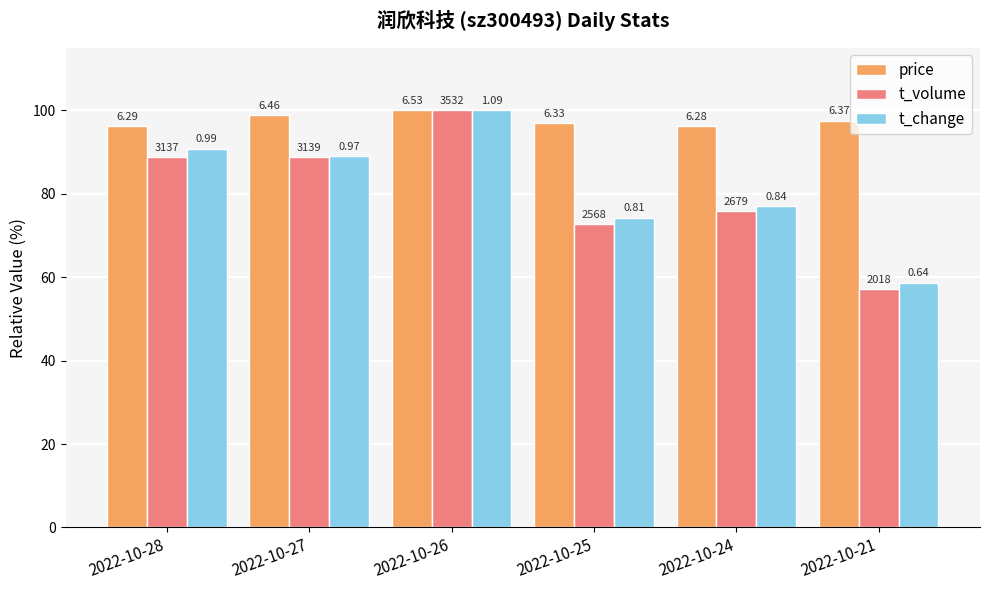

What are all the series names shown in the legend?

price, t_volume, t_change